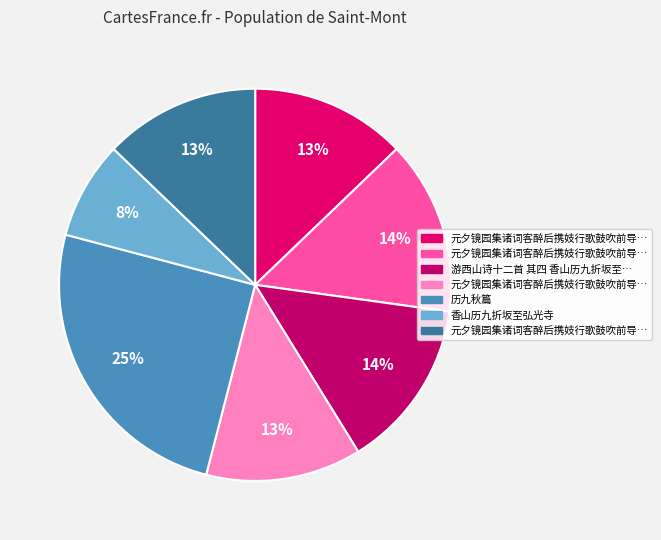

Count the number of slices in the pie.

7